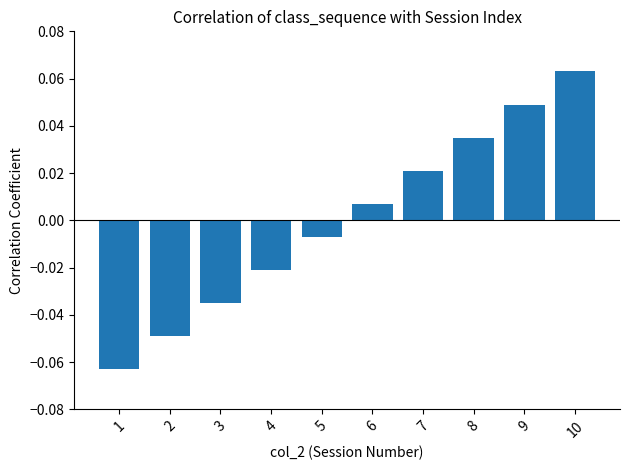

List the labels in order of value, smallest first.

1, 2, 3, 4, 5, 6, 7, 8, 9, 10